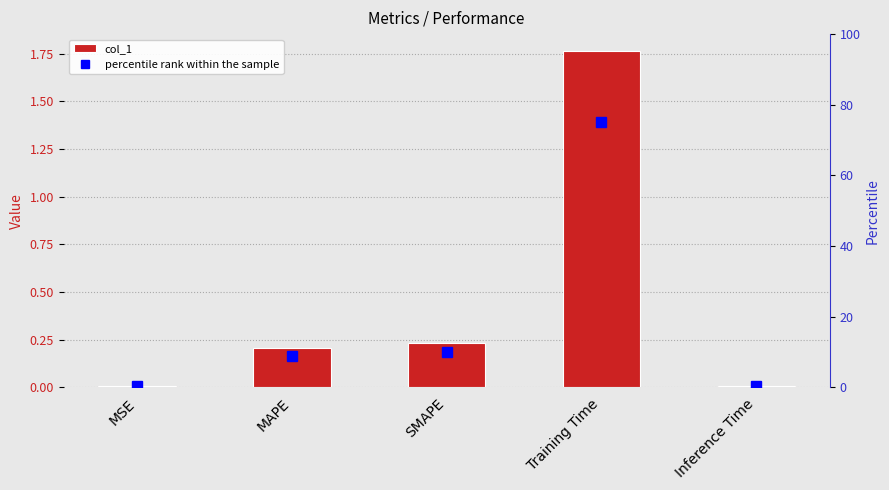

What position from the left is MSE?

1